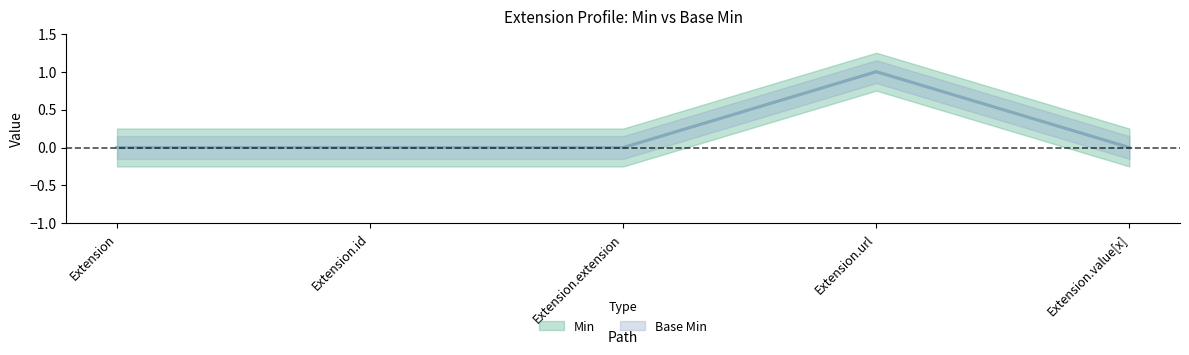

Count the Min values in the range 0 to 1.

5